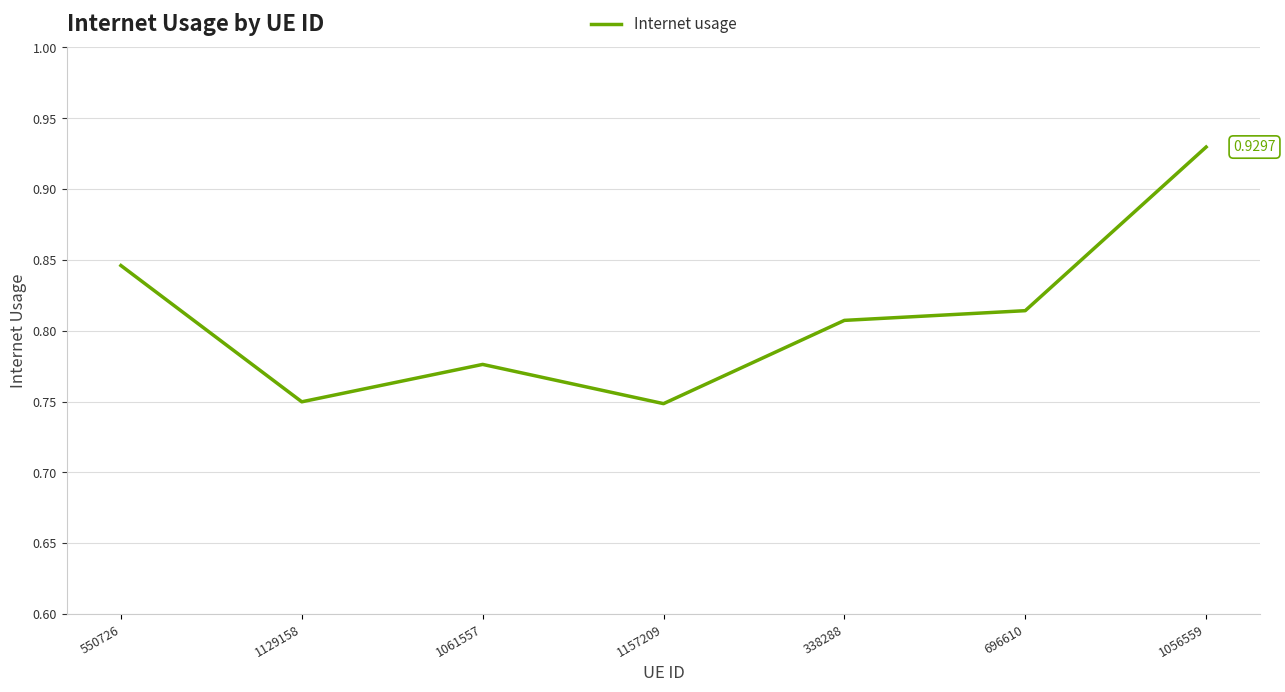

At which category does the data reach its first local peak?

1061557